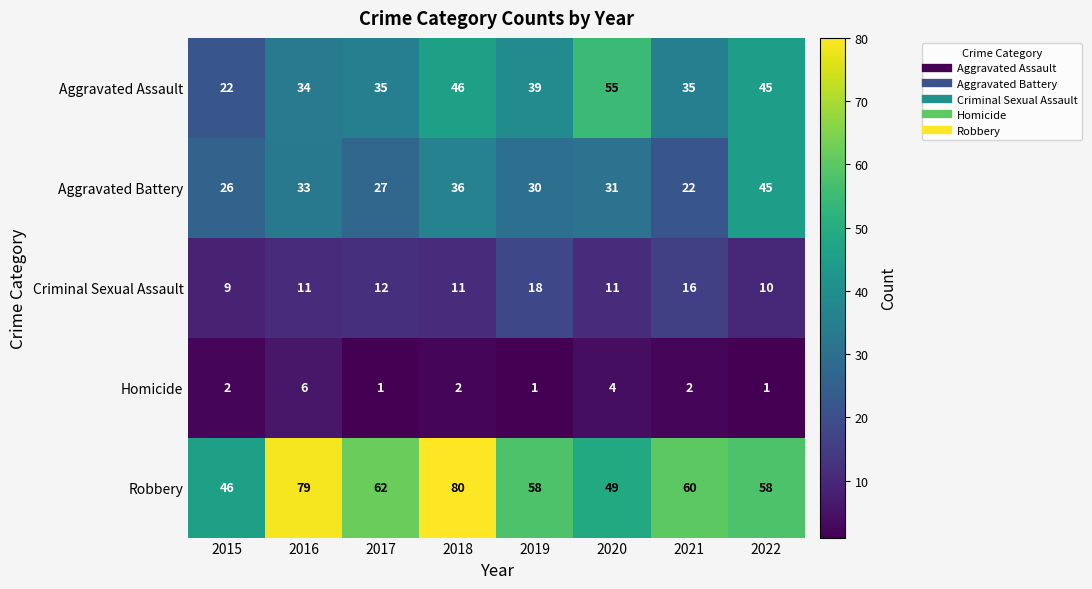

What is the total value across all series at 2017?

137